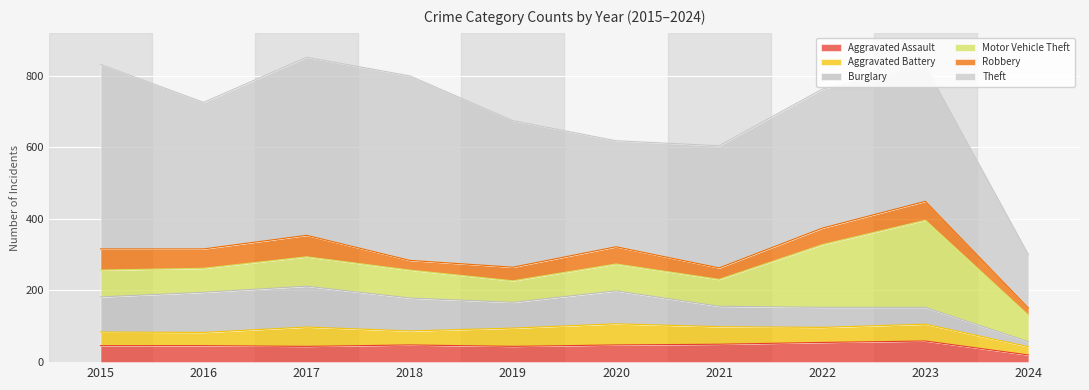

At 2017, list the series in order from smallest to largest.

Aggravated Assault, Aggravated Battery, Robbery, Motor Vehicle Theft, Burglary, Theft